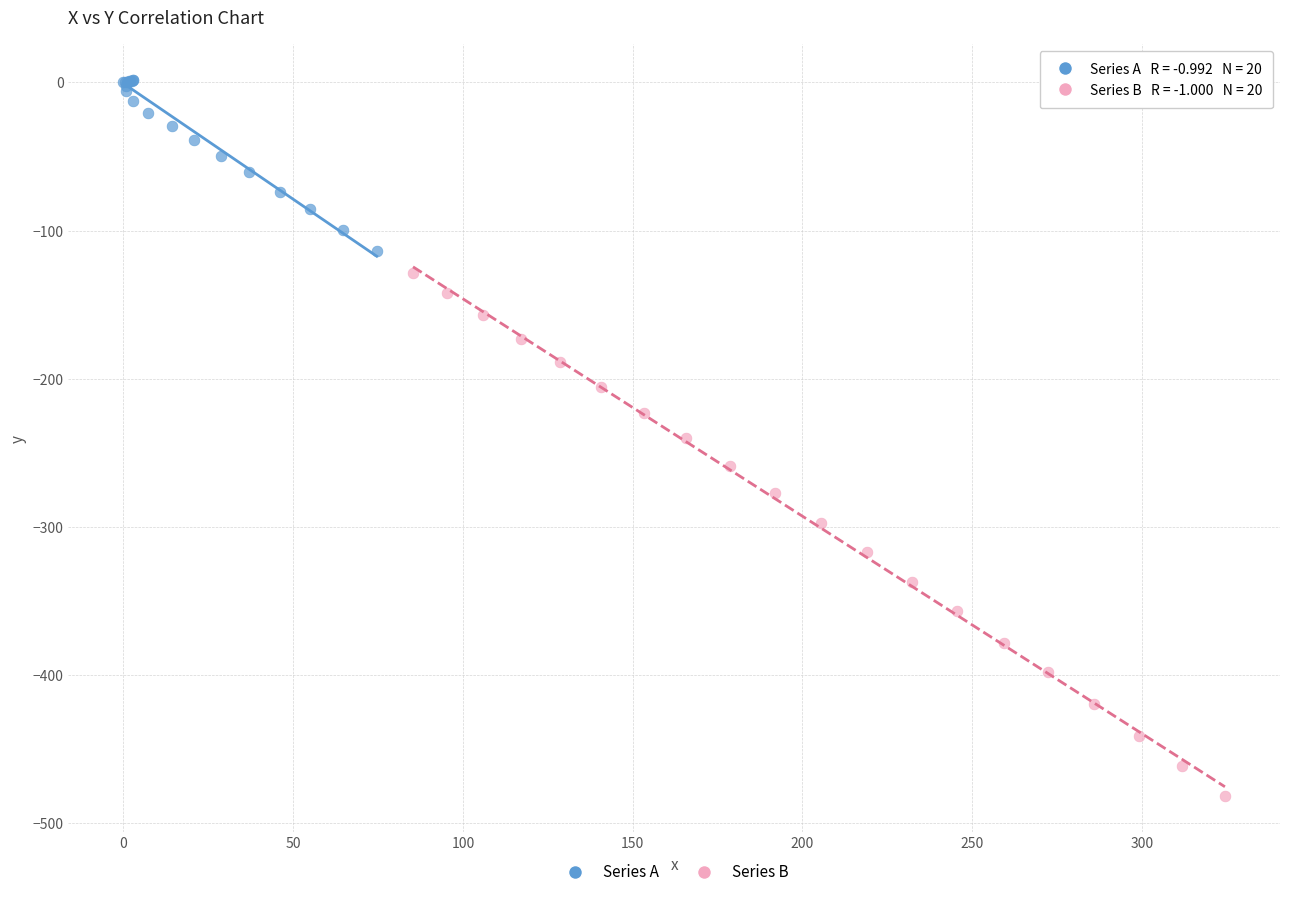

Which series reaches the minimum Y coordinate?

Series B